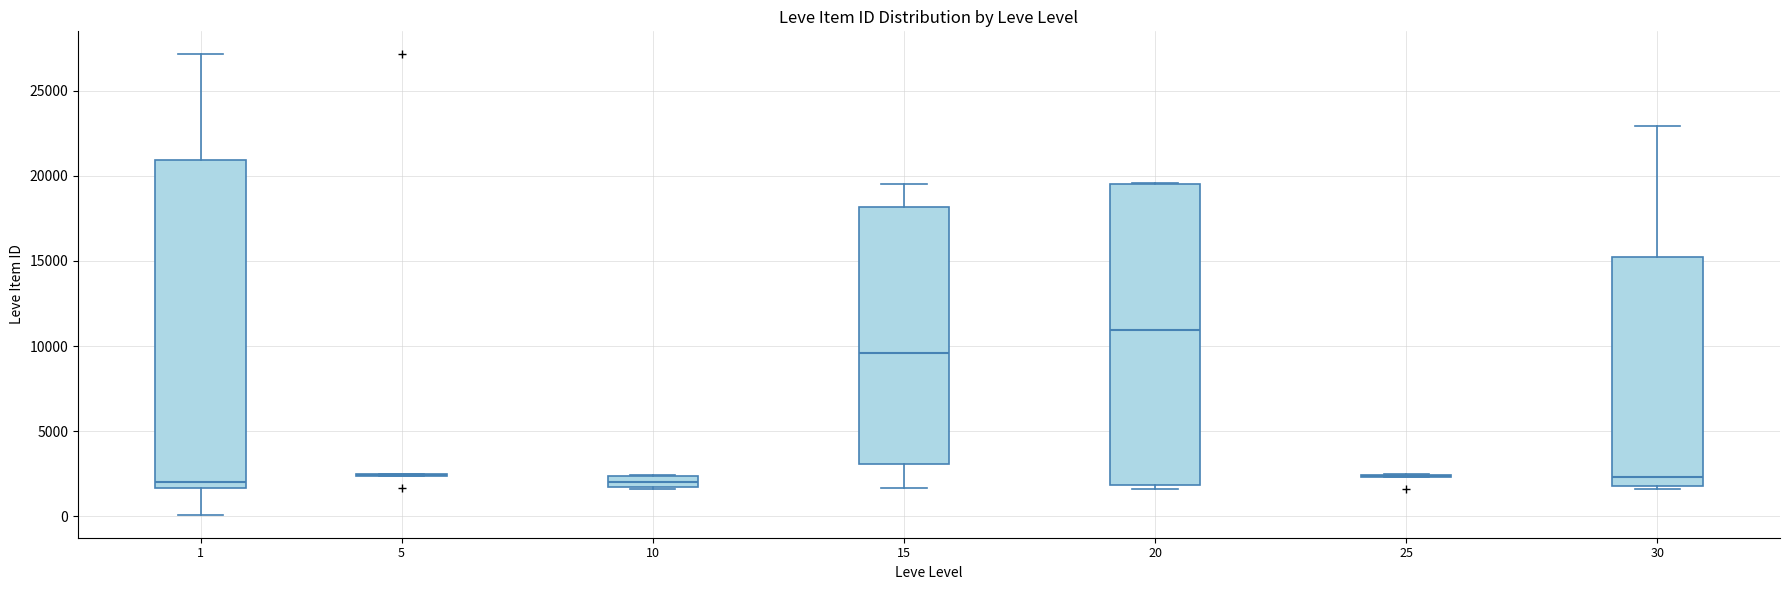

Where does the median line of the box at x = 30 sit on the y-axis? The values are not printed on the chart, so give them approximately, as read against the axis.

2500